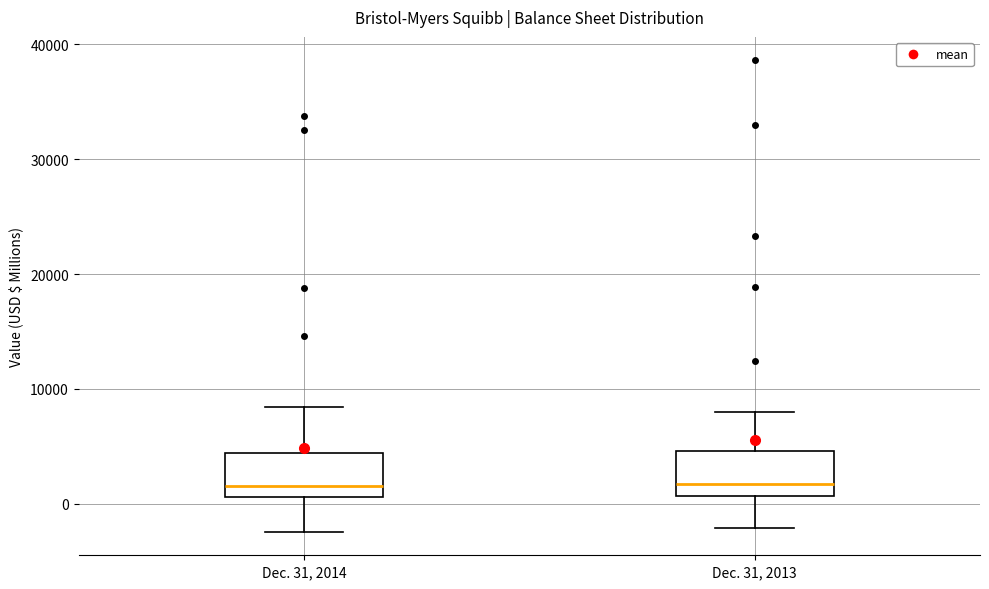

Reading left to right, transcribe this box plot: for each box, give where its median line is, the range the box spans, and where its two whiskers end, as read against the y-axis. The values are not printed on the chart, so give them approximately, as read against the axis.

Dec. 31, 2014: median 2000, box 1000 to 4000, whiskers -2000 to 8000
Dec. 31, 2013: median 2000, box 1000 to 5000, whiskers -2000 to 8000